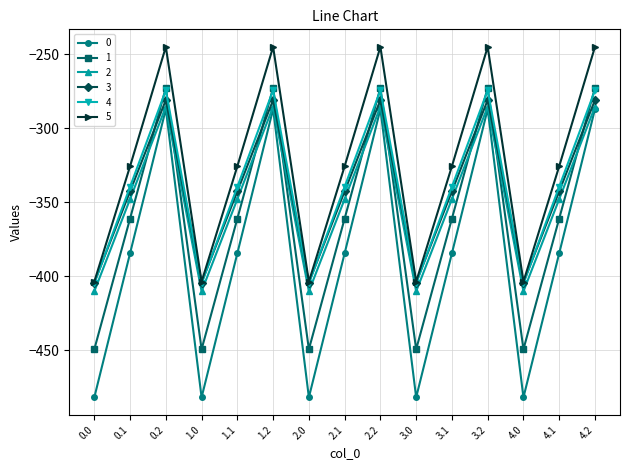

The value of 4 at 2.2 is -274.4. True or false?

True